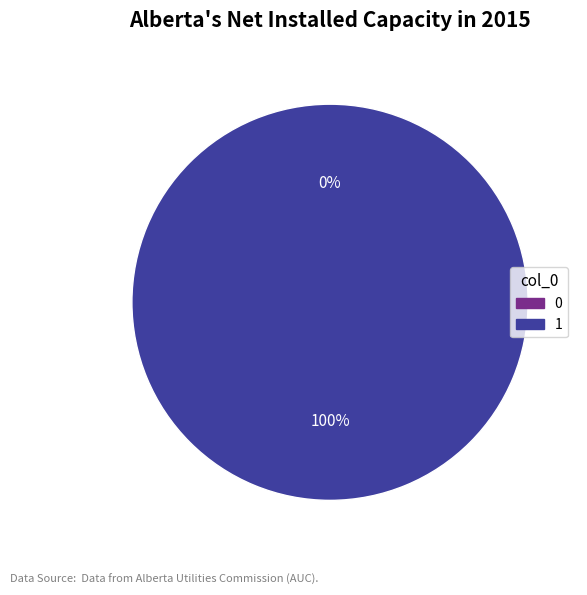

Which has a higher value, 0 or 1?

1